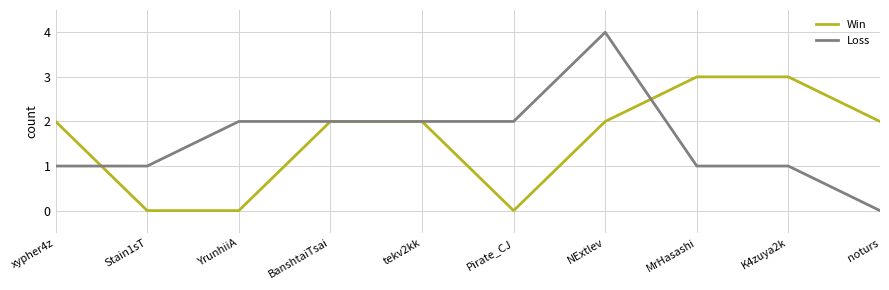

How many lines are shown in the chart?

2